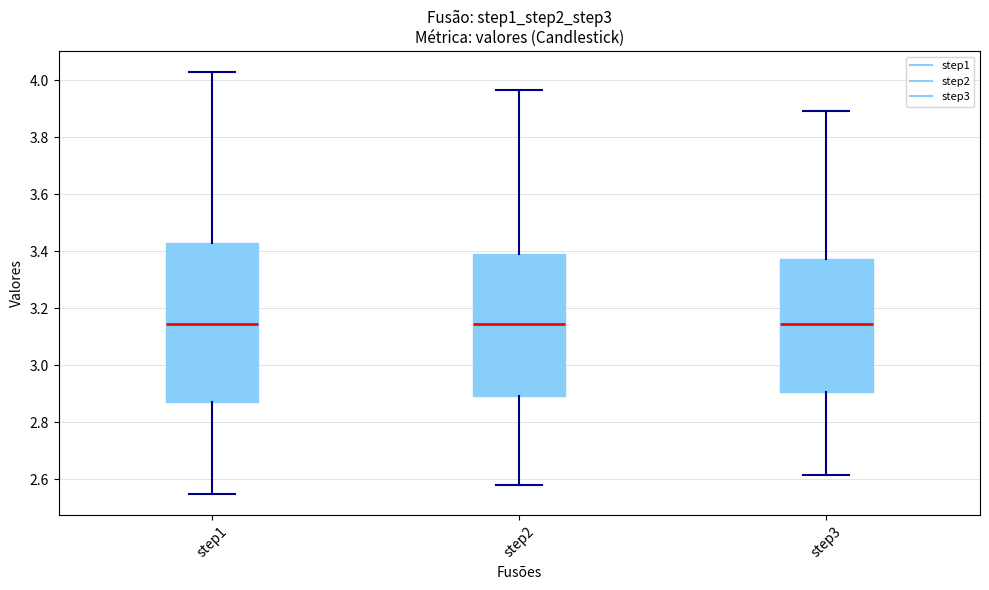

Where is the lower edge of the box for step2 on the y-axis? The values are not printed on the chart, so give them approximately, as read against the axis.

2.90